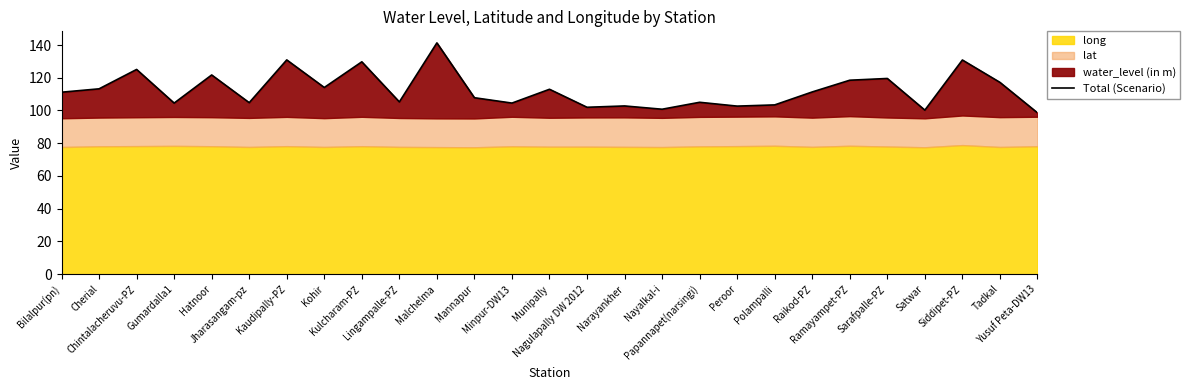

How many interior local peaks (higher than both neighbors) does the data have?

10